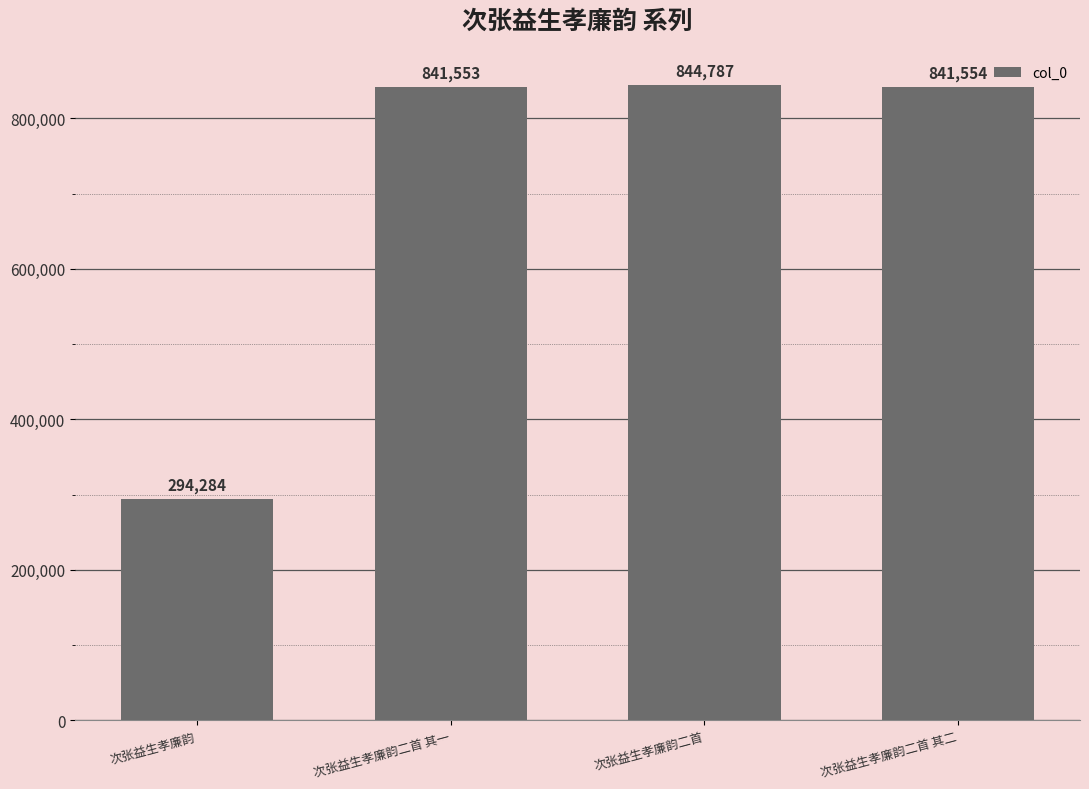

Where is the data nearest to the value 569535?

次张益生孝廉韵二首 其一